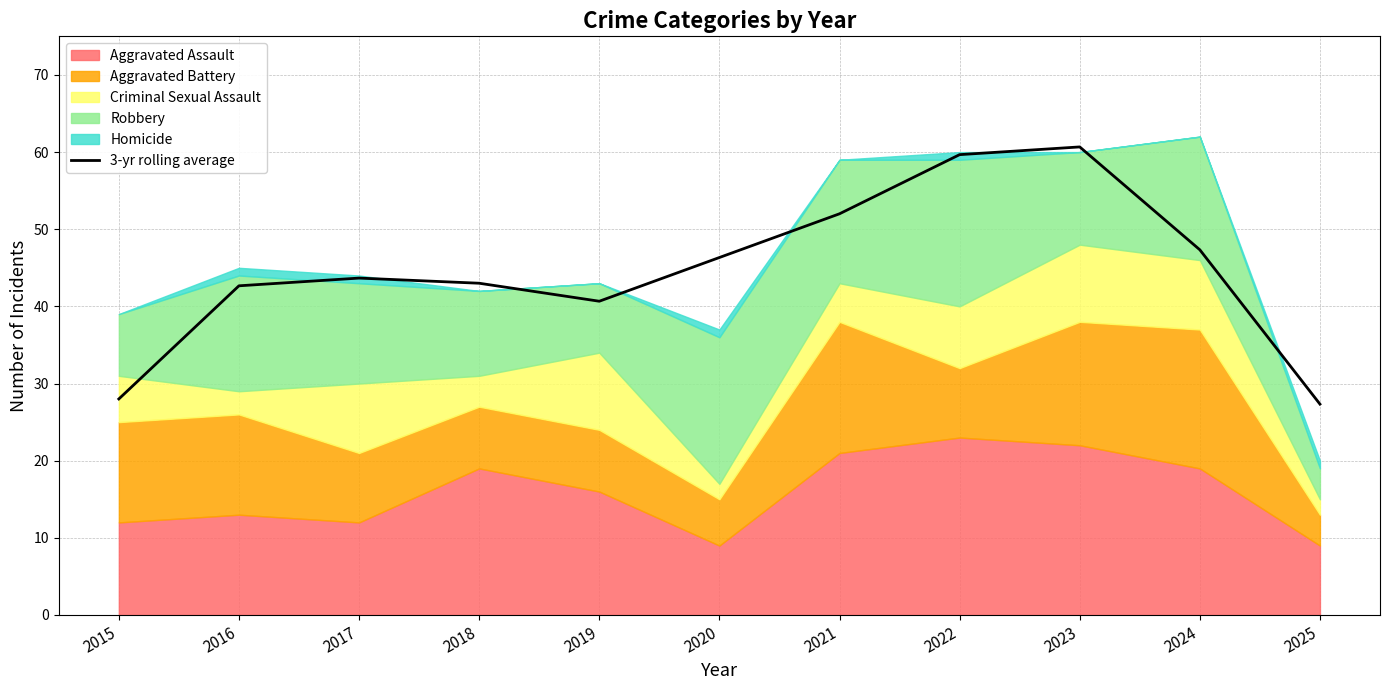

What is the minimum value for 3-yr rolling average?

27.3